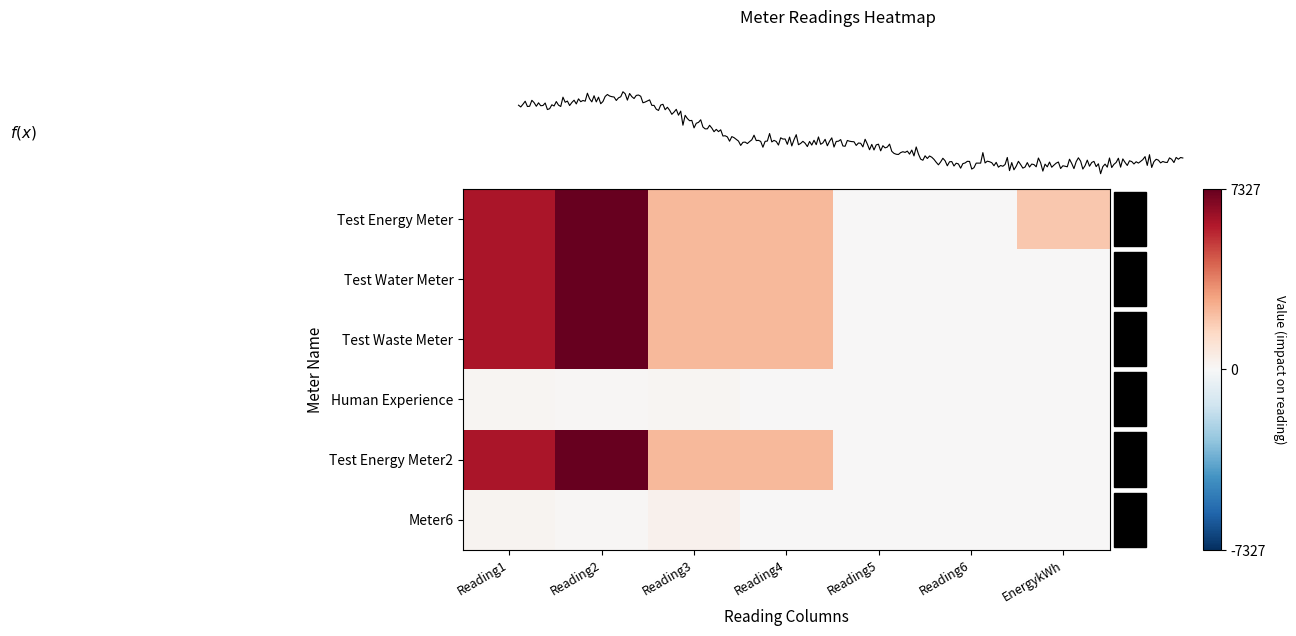

What is the difference between the maximum and minimum values in the Meter6 series?

321